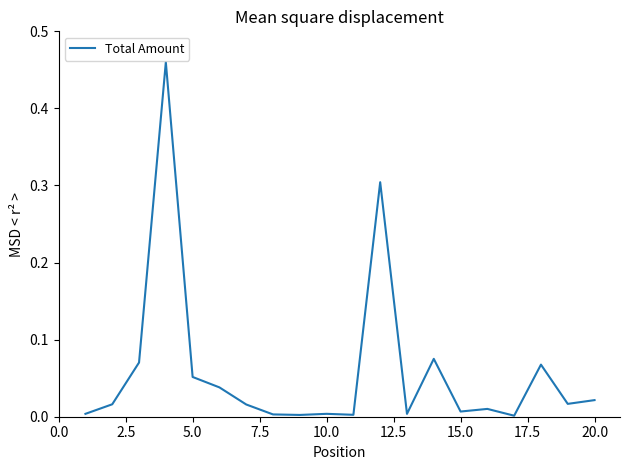

What is the difference between the maximum and minimum values?

0.5